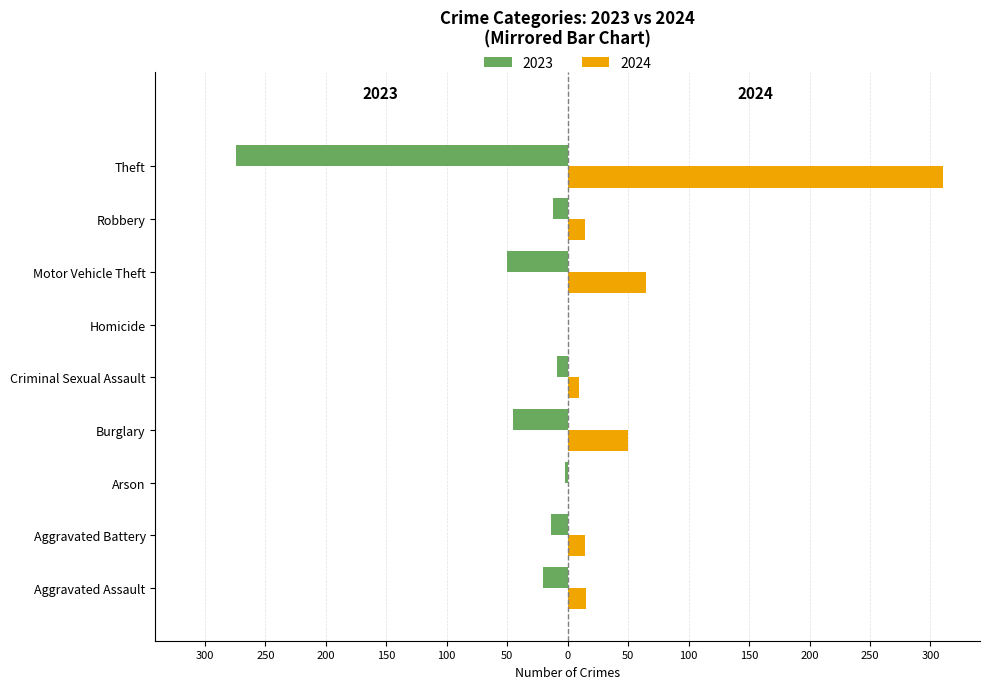

Which series has the widest spread of values?

2024